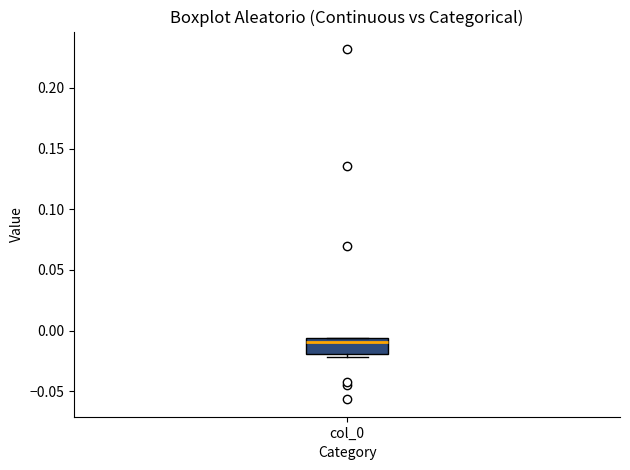

Read this box plot against the y-axis: the position of the median line, the range covered by the box, and the ends of both whiskers. The values are not printed on the chart, so give them approximately, as read against the axis.

median -0.010, box -0.020 to -0.005, whiskers -0.020 (just below the box's lower edge) to -0.005